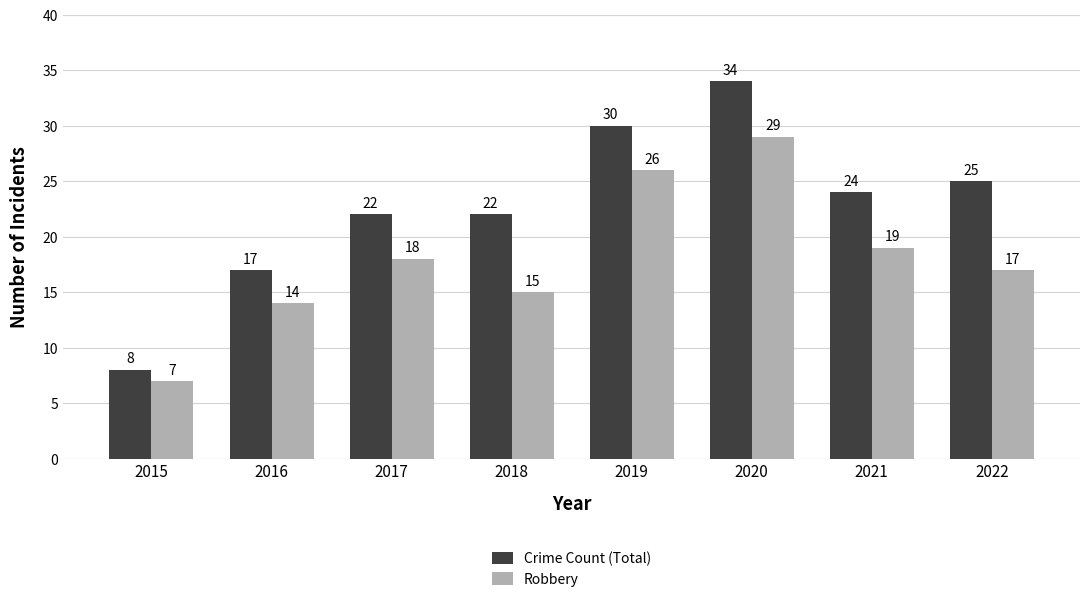

How many values in the Robbery series are below 18?

4